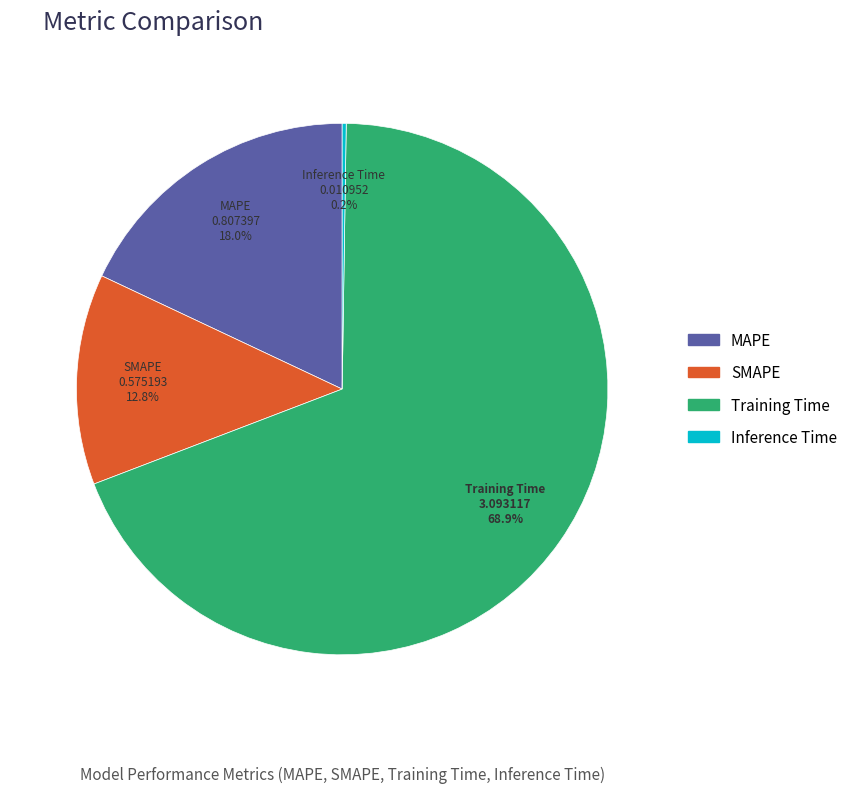

Which category has the biggest portion of the pie?

Training Time